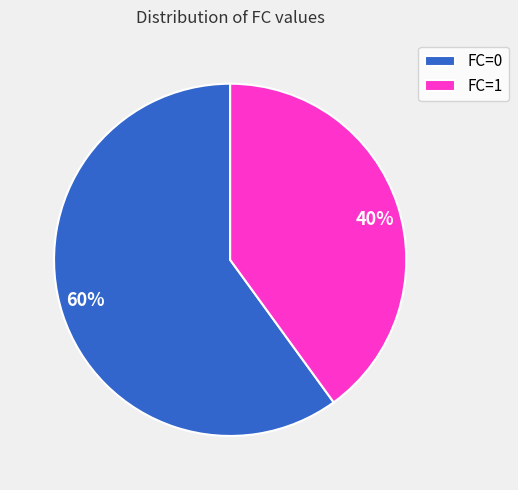

What is the smallest slice in the pie chart?

FC=1